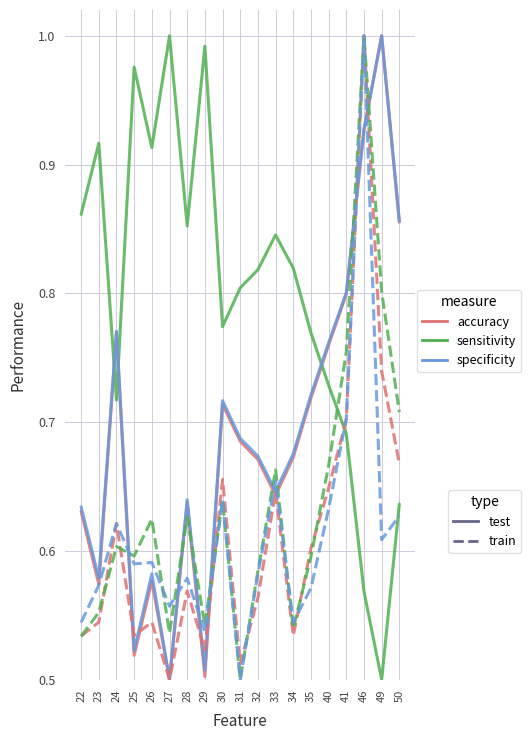

What is the spread (max minus min) of values at 31?

0.3